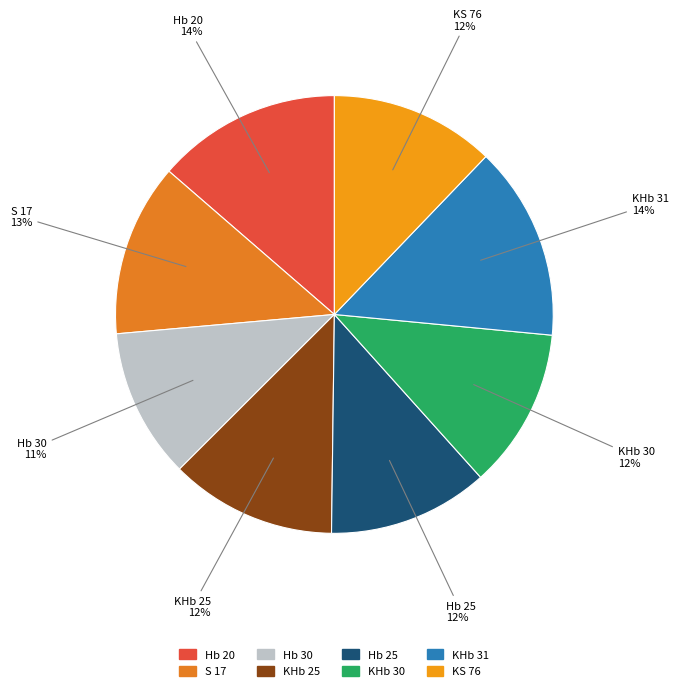

To the nearest percent, what is the average slice percentage?

12%